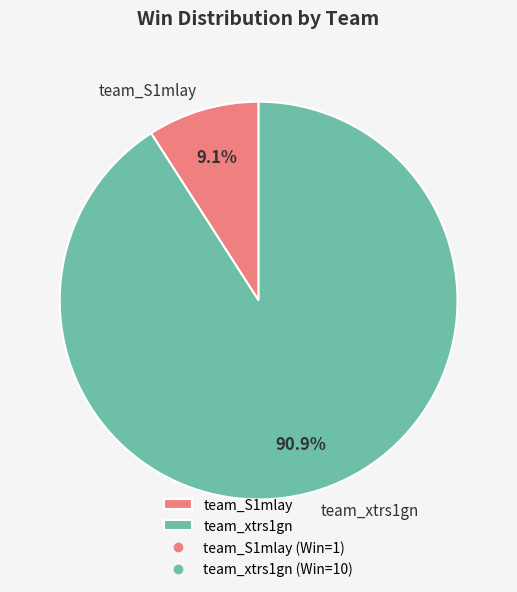

What percentage do team_S1mlay and team_xtrs1gn together represent?

100.0%